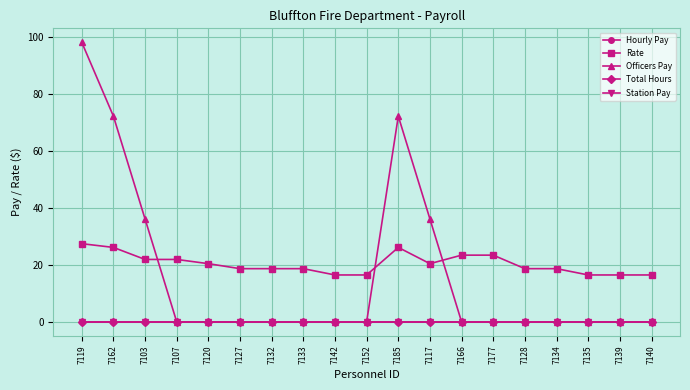

Is it true that Rate equals 16.4 at 7139?

True